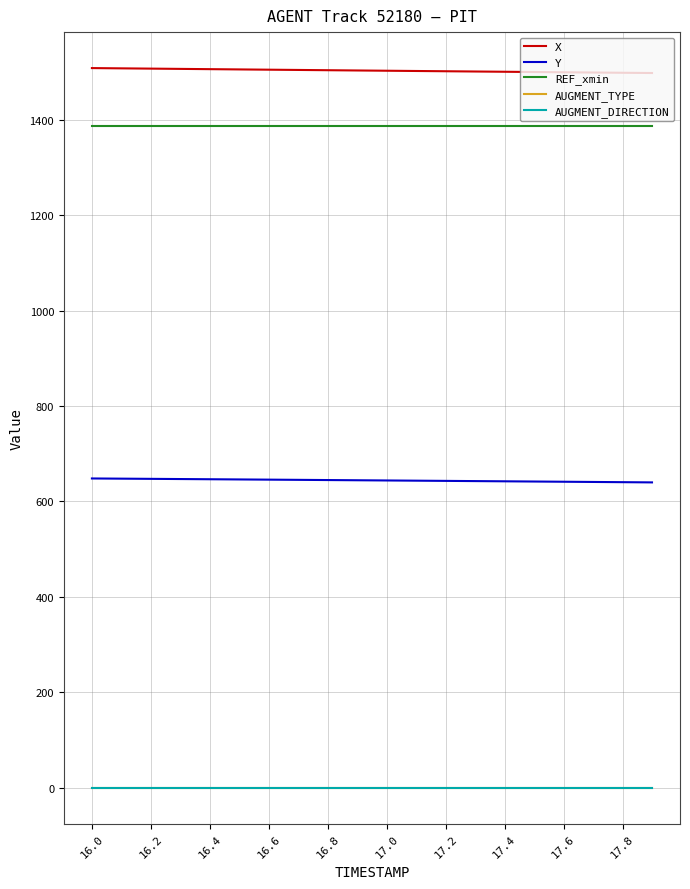

Is this an area chart (filled region under the line)?

No